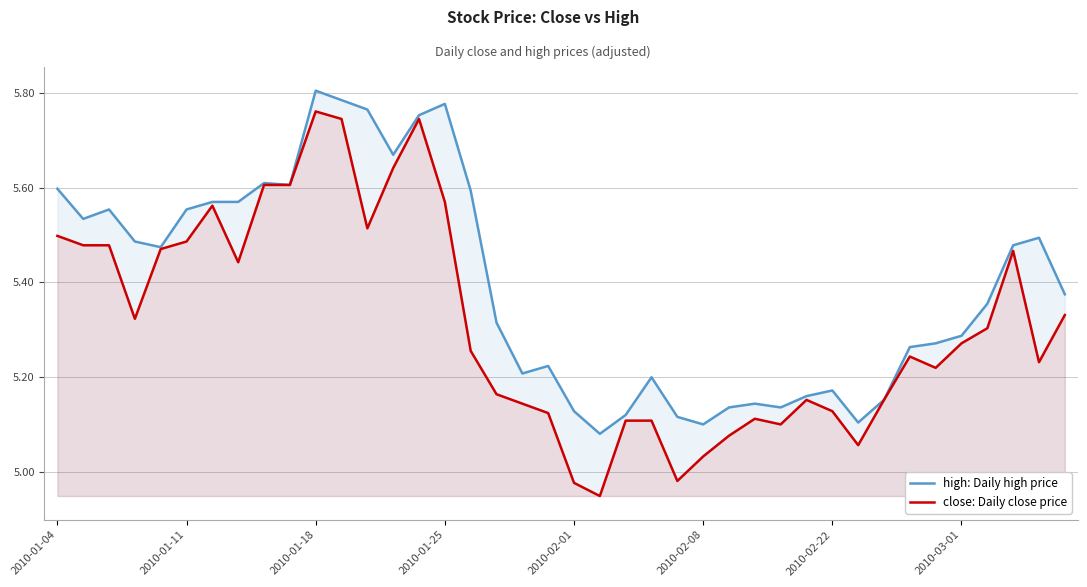

Which series has the widest spread of values?

close: Daily close price